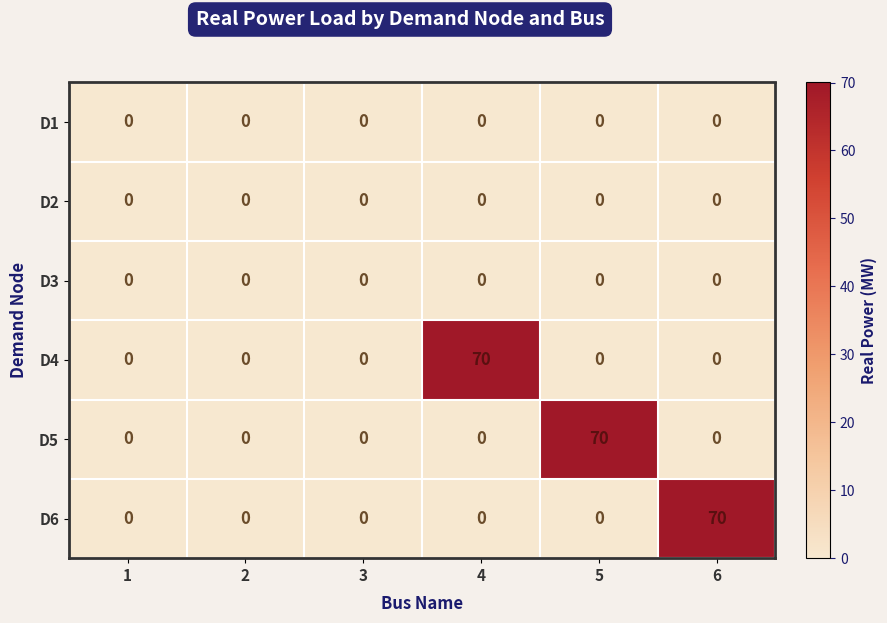

The D1 series shows 0 at 2. True or false?

True